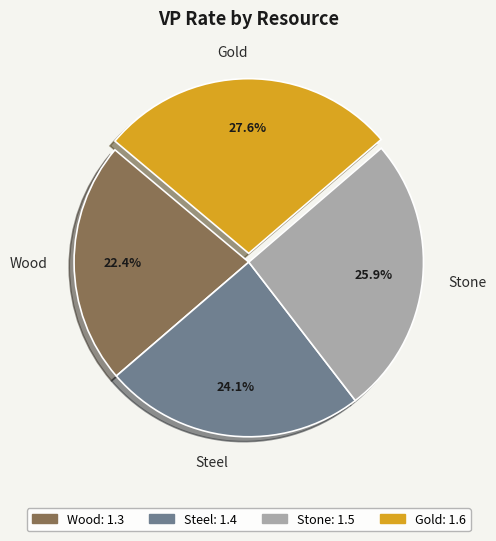

True or false: Steel accounts for 10% of the total.

False